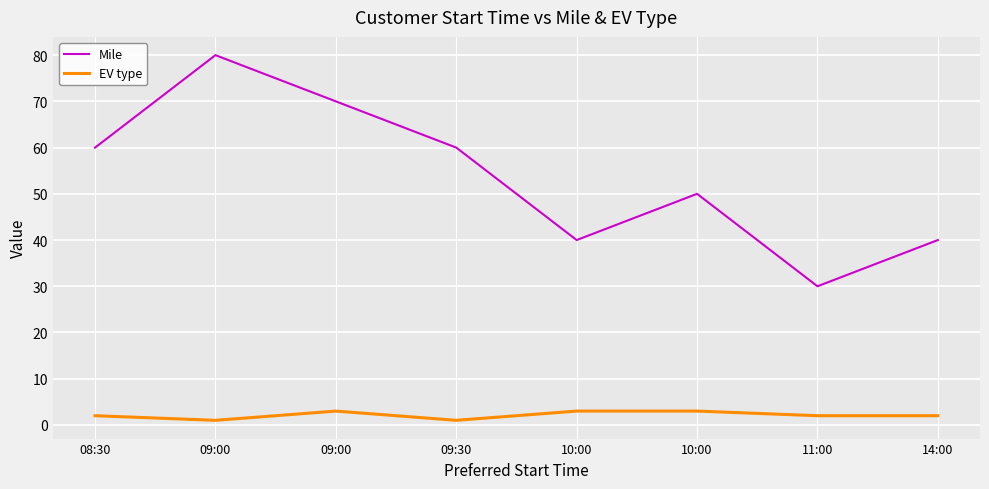

At which label does EV type reach its minimum?

09:00